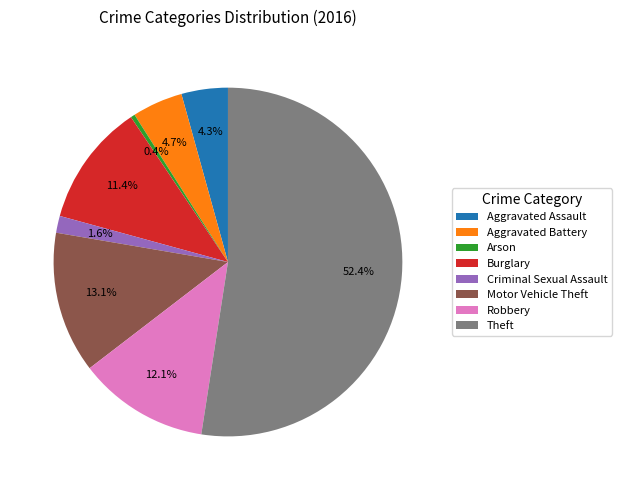

Between Motor Vehicle Theft and Aggravated Battery, which is larger?

Motor Vehicle Theft